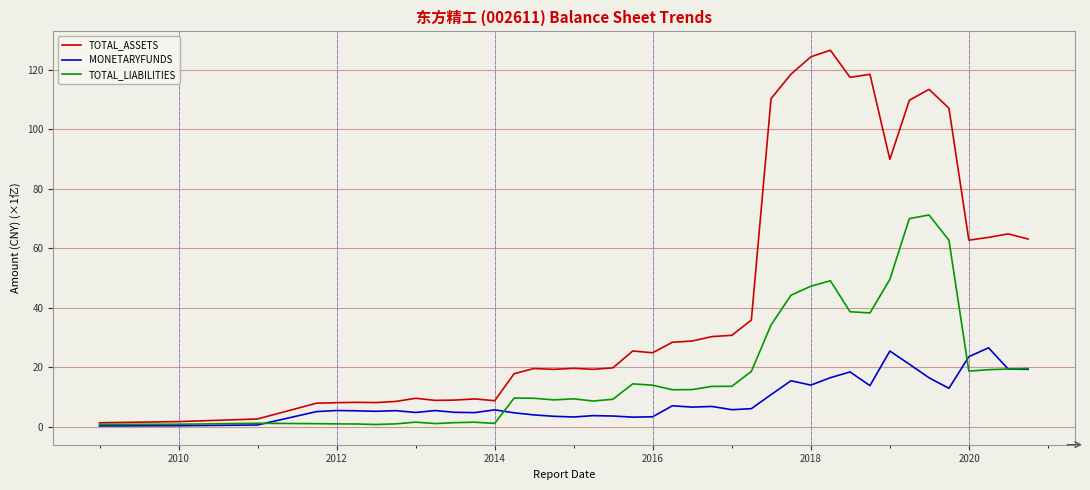

Rank the series by their maximum value, from lowest to highest.

MONETARYFUNDS, TOTAL_LIABILITIES, TOTAL_ASSETS